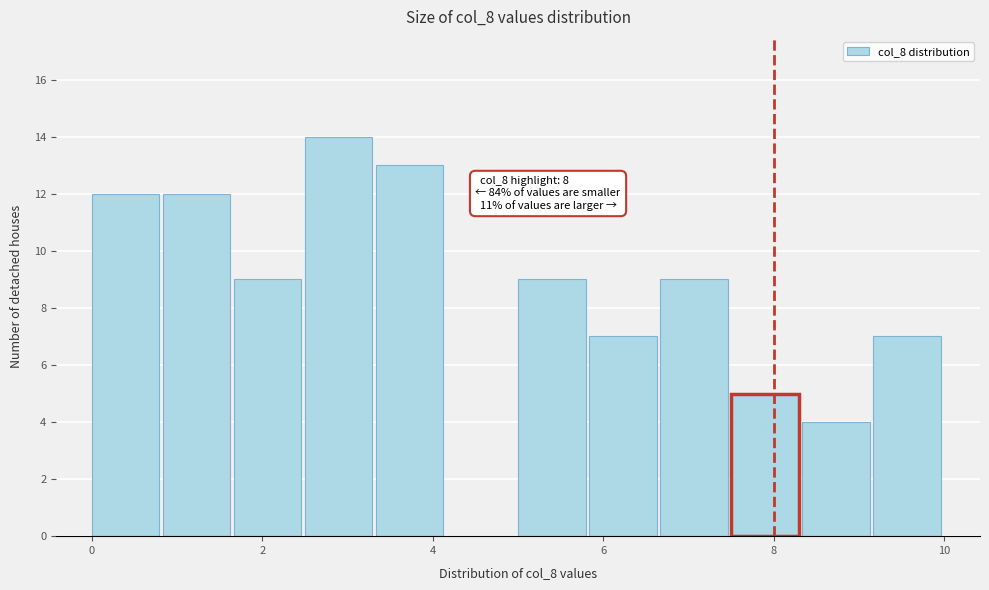

Which range on the x-axis has the tallest bar?

2.6 to 3.4